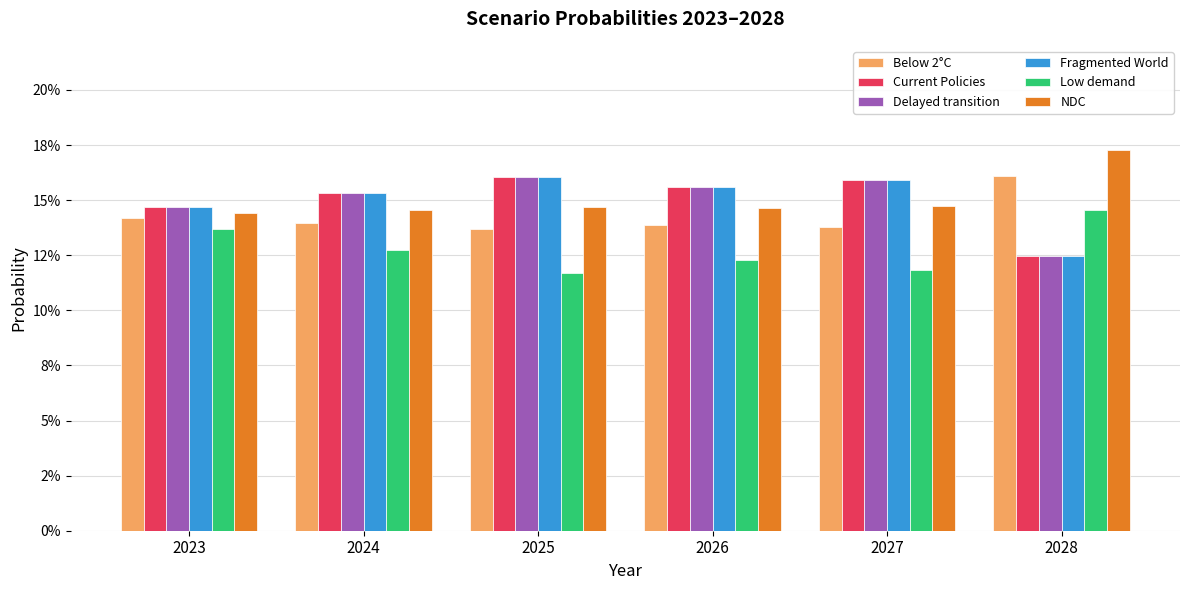

What are all the series names shown in the legend?

Below 2°C, Current Policies, Delayed transition, Fragmented World, Low demand, NDC